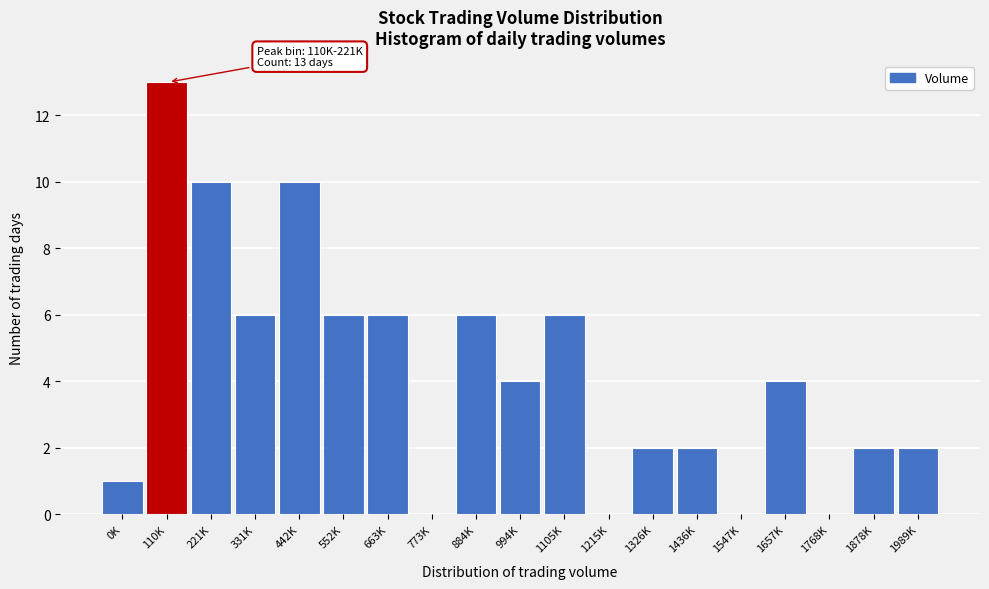

Reading left to right, transcribe all the data shown in this chart.

0K=1	110K=13	221K=10	331K=6	442K=10	552K=6	663K=6	773K=0	884K=6	994K=4	1105K=6	1215K=0	1326K=2	1436K=2	1547K=0	1657K=4	1768K=0	1878K=2	1989K=2